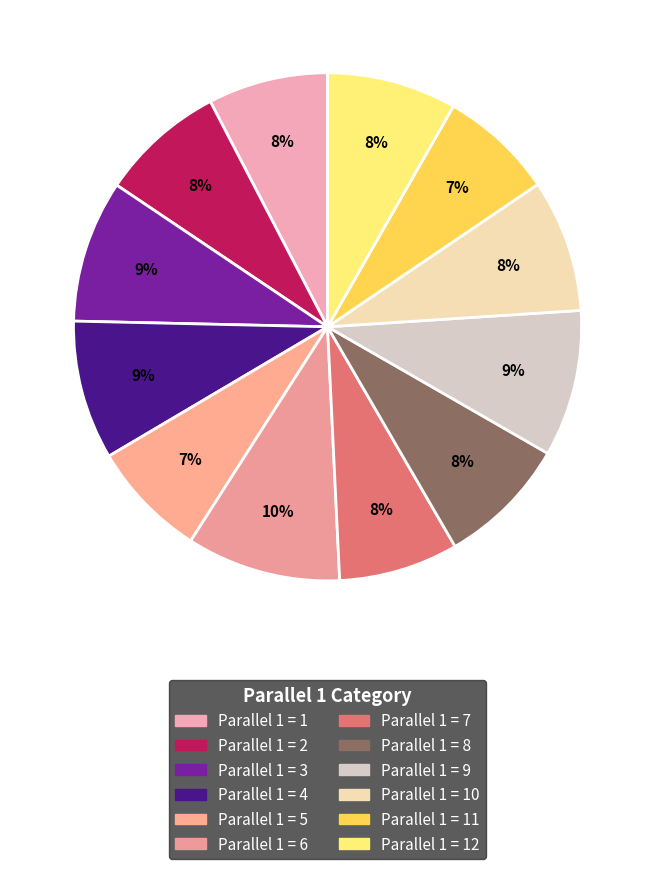

Which slice is the largest?

6